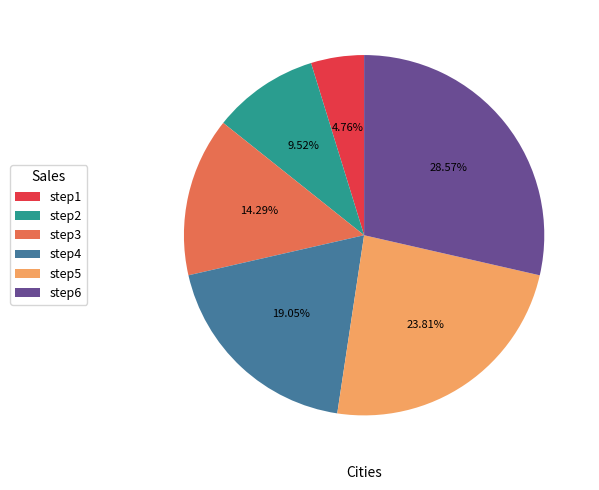

Which has a higher value, step3 or step2?

step3